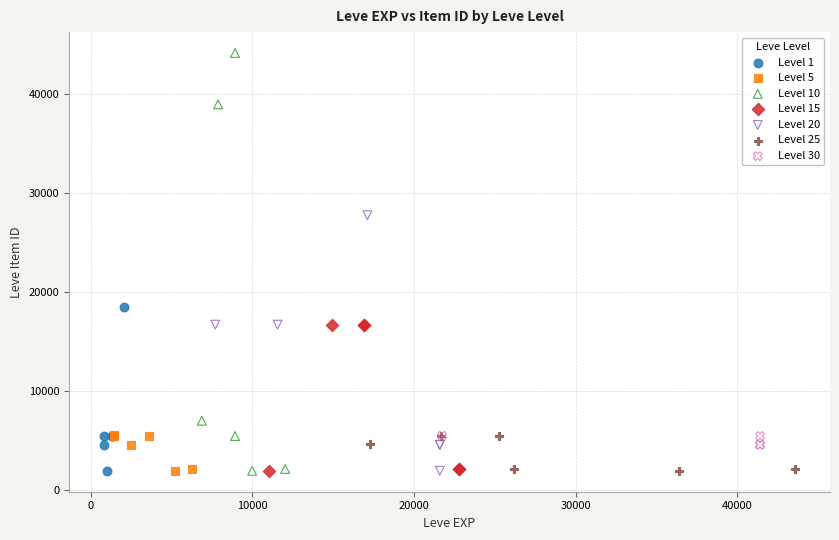

Which series has the largest Y range (max minus min)?

Level 10